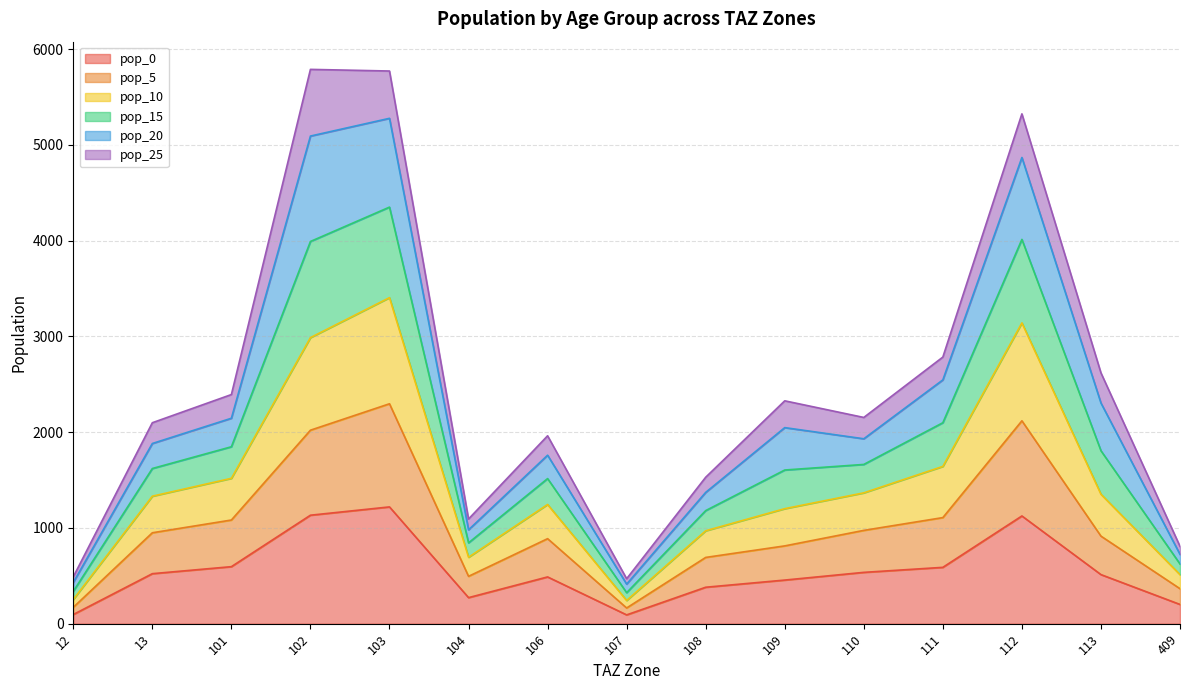

What is the maximum value shown in the chart?

5787.7